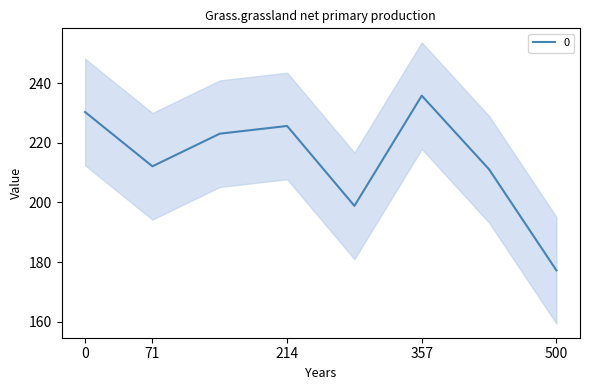

The 0 series shows 230.3 at 0. True or false?

True